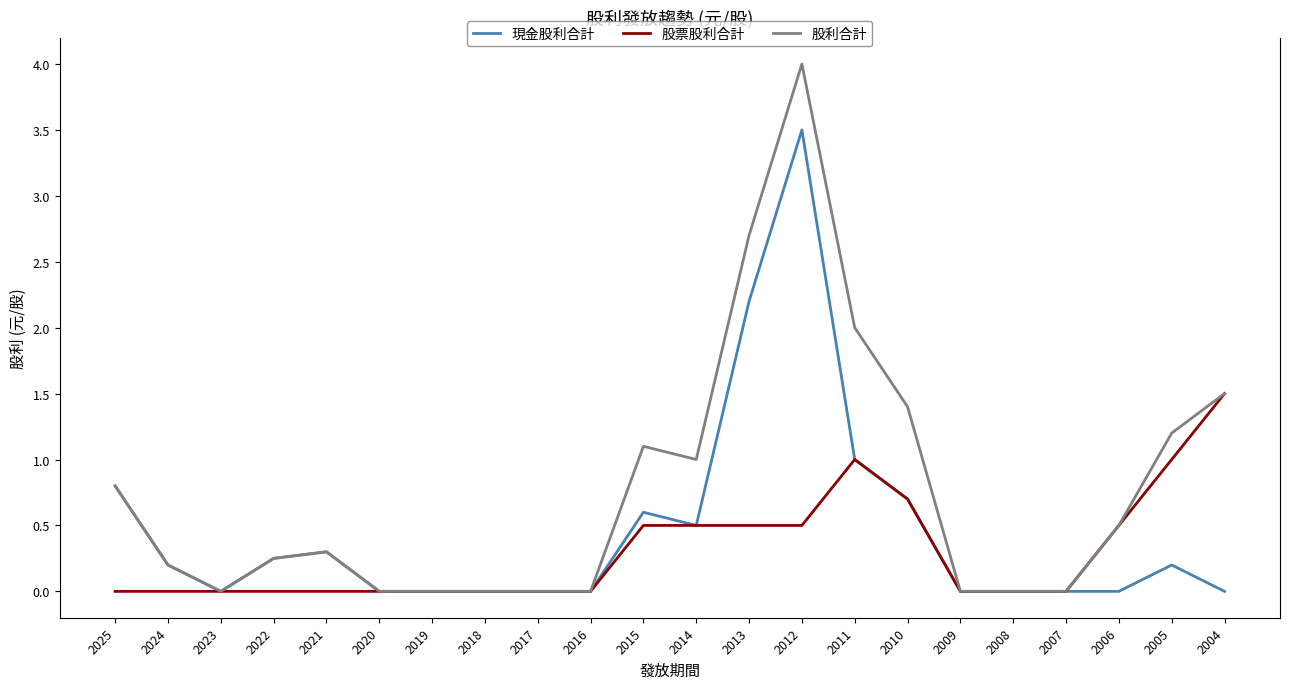

The 現金股利合計 series shows 0.0 at 2020. True or false?

True